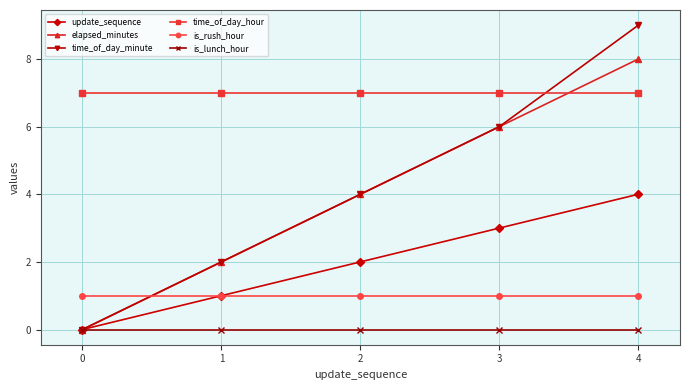

How many lines are shown in the chart?

6